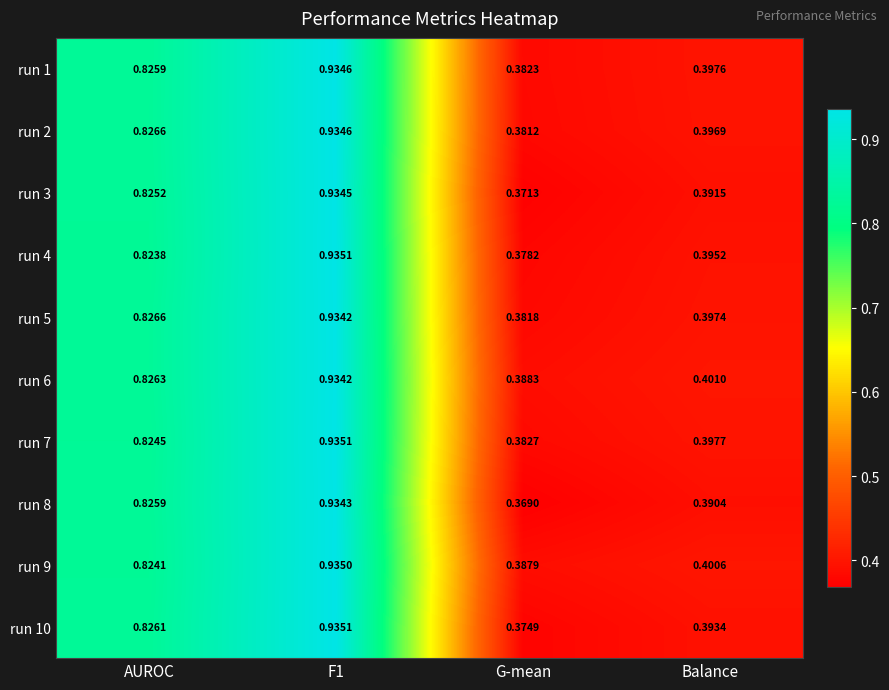

Is the value of run 5 at Balance greater than the value of run 10 at F1?

No